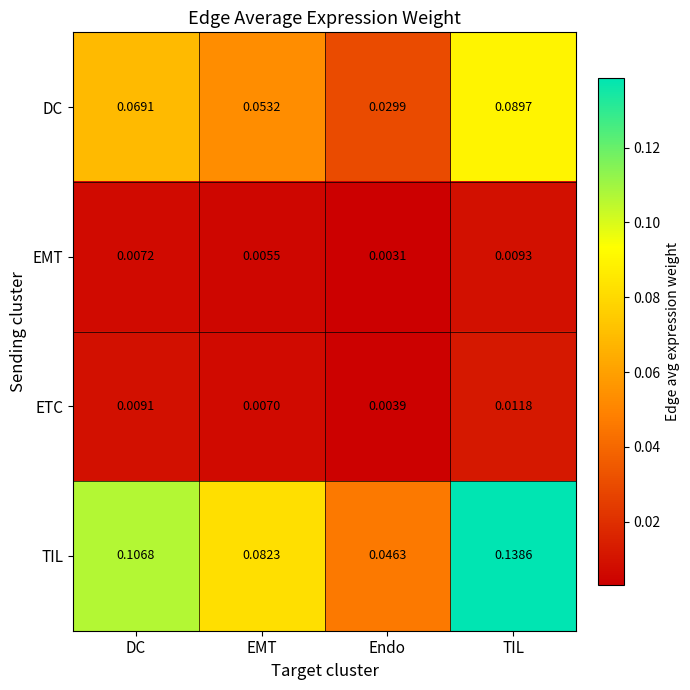

Which category has the highest value in the TIL series?

TIL